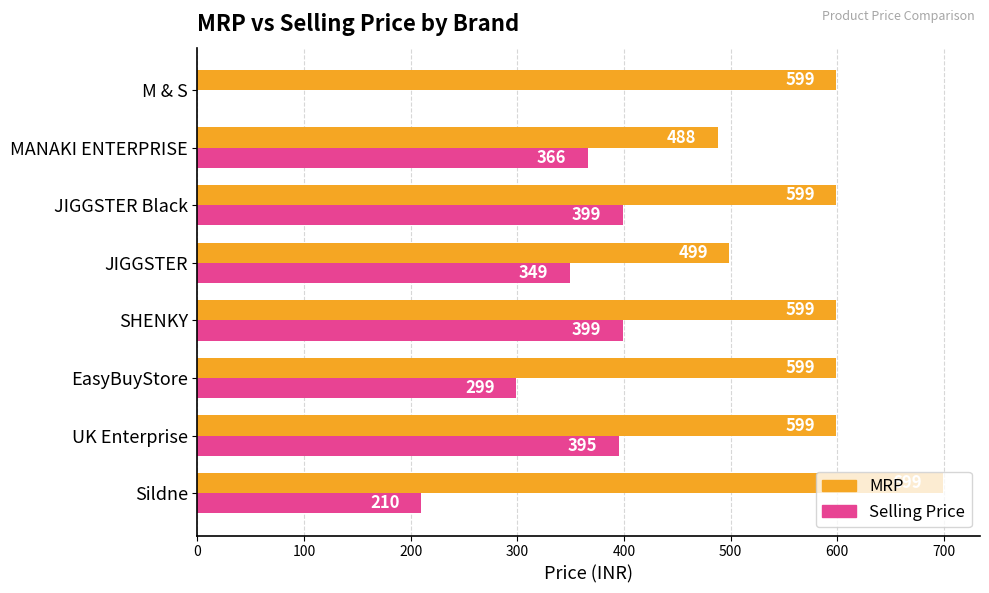

Which series changed the most between UK Enterprise and JIGGSTER Black?

Selling Price